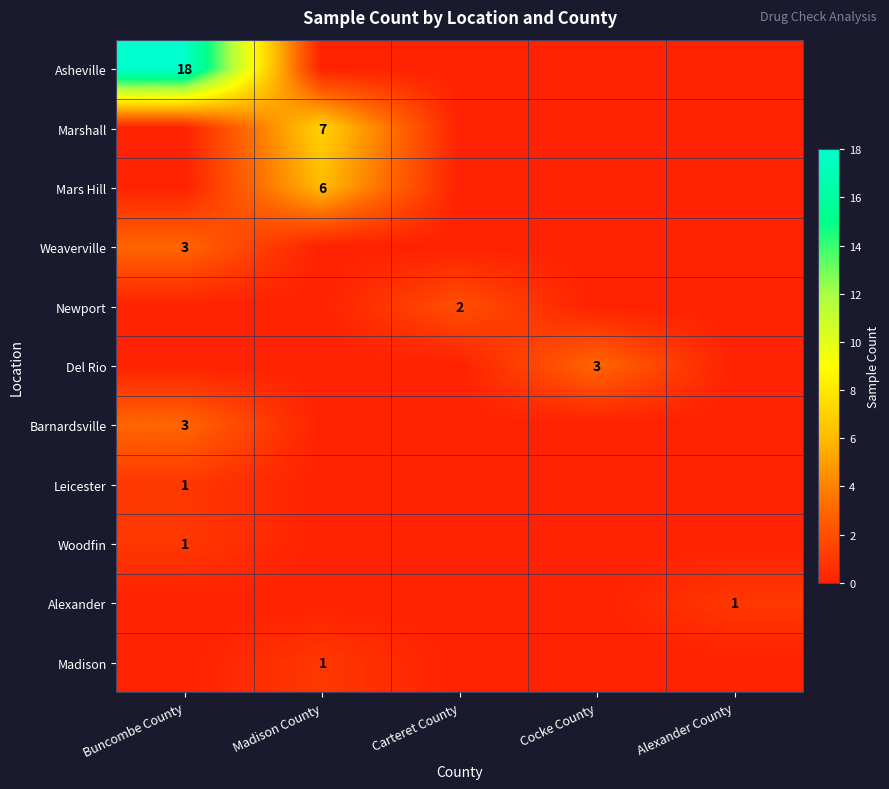

What is the highest value of the Alexander series?

1